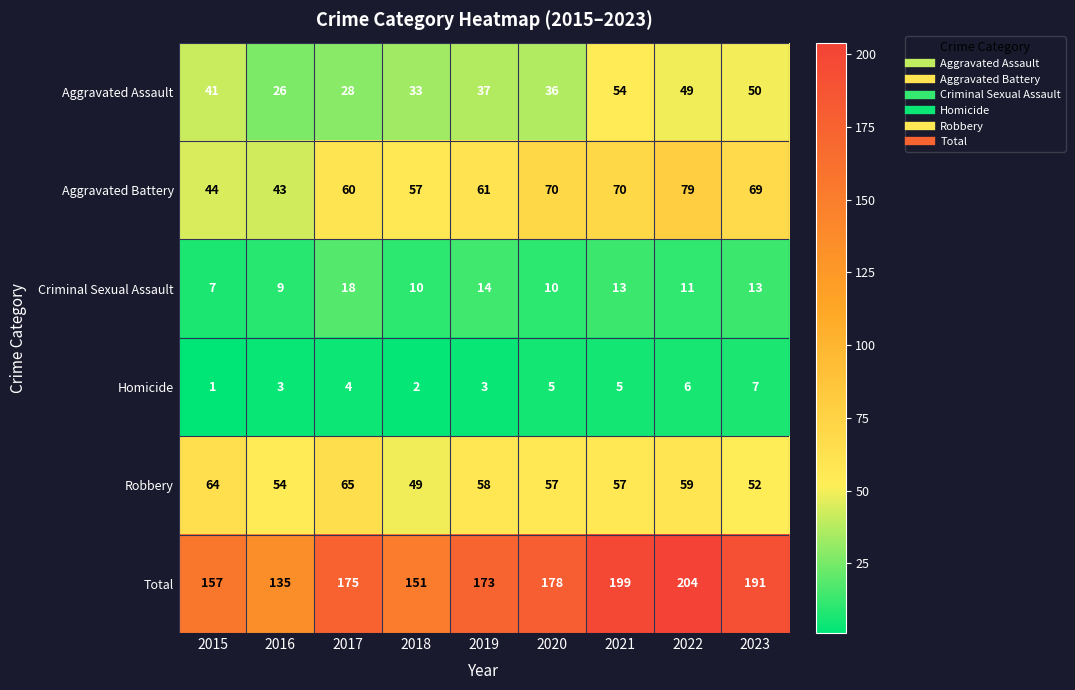

What is the difference between the highest and lowest values at 2019?

170